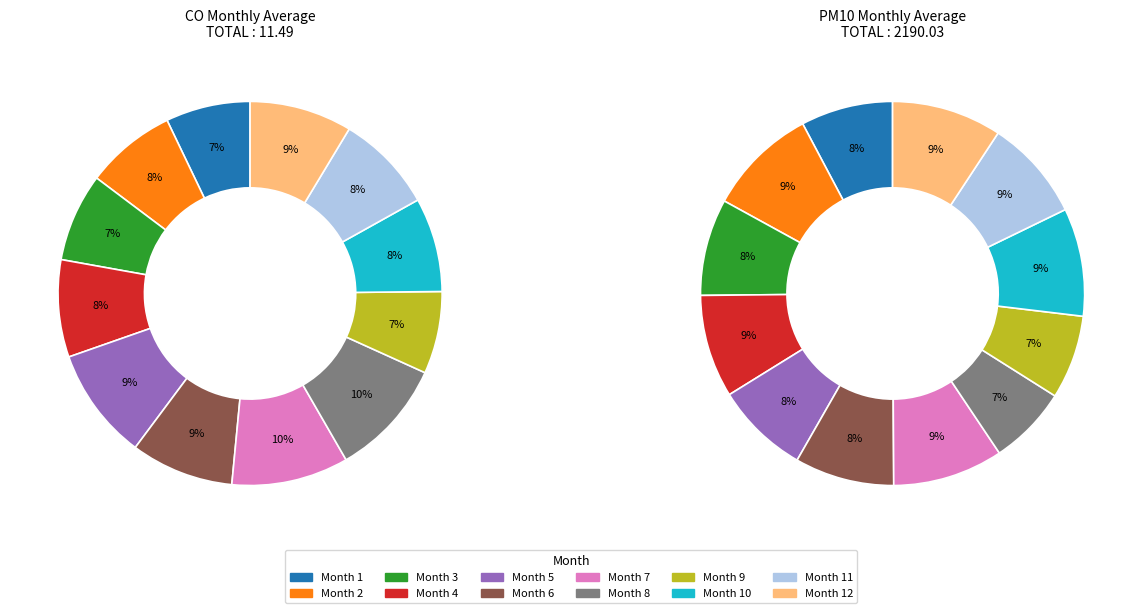

Which slice is the smallest?

9